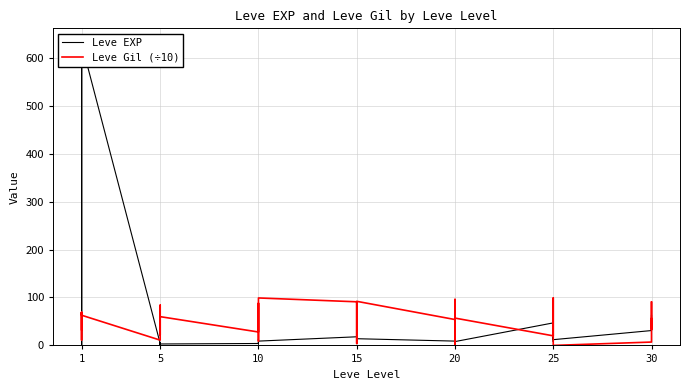

The Leve EXP series shows 53.4 at 25. True or false?

False